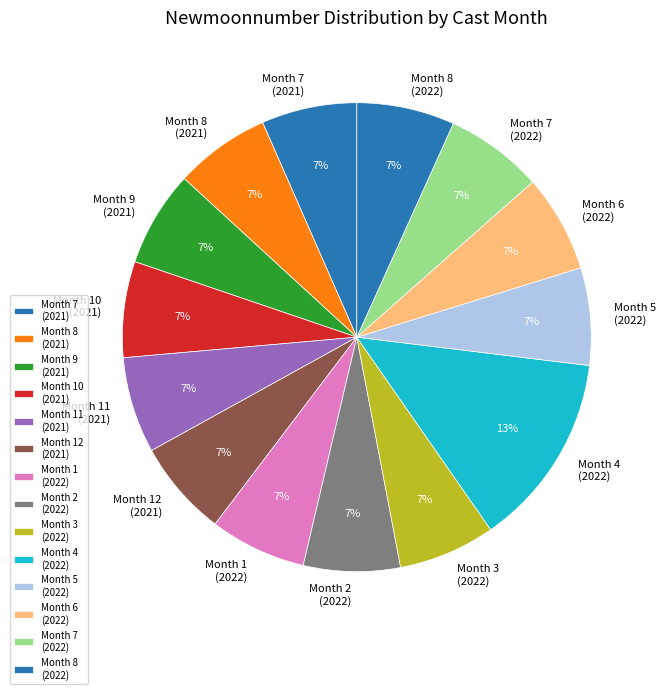

Combined, do Month 9 (2021) and Month 2 (2022) account for over 50%?

No